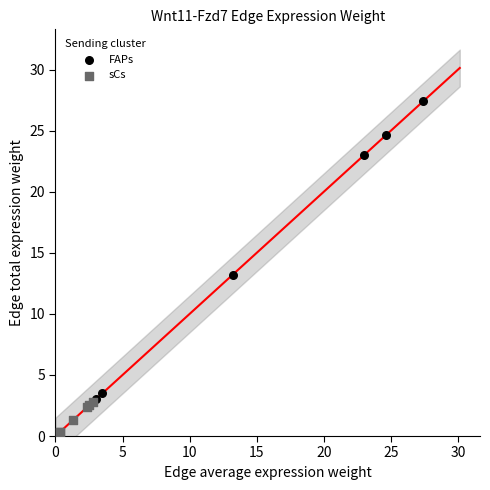

Which series contains the highest Y value?

FAPs